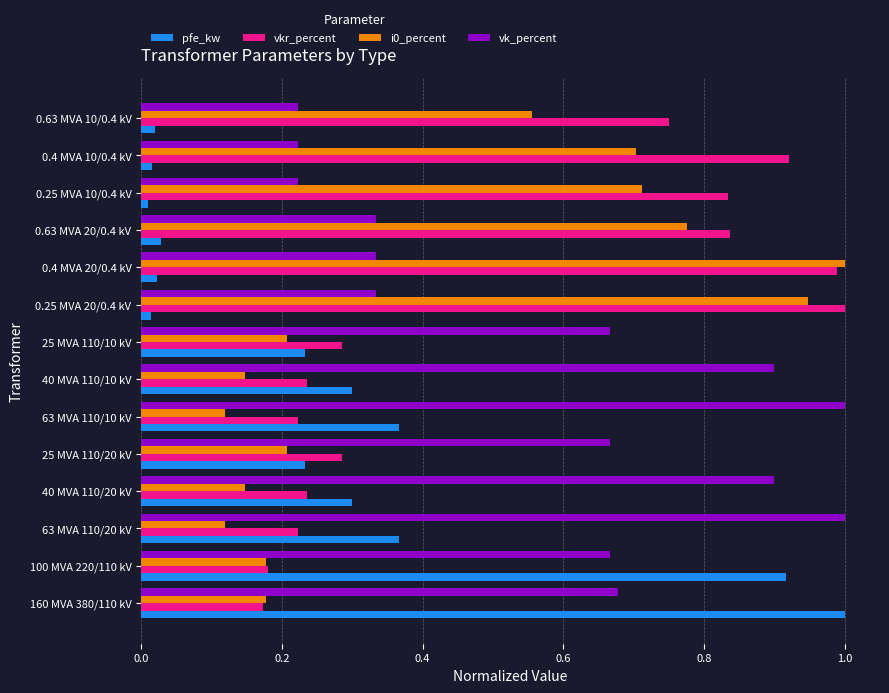

Which series has the largest total across all categories?

vk_percent